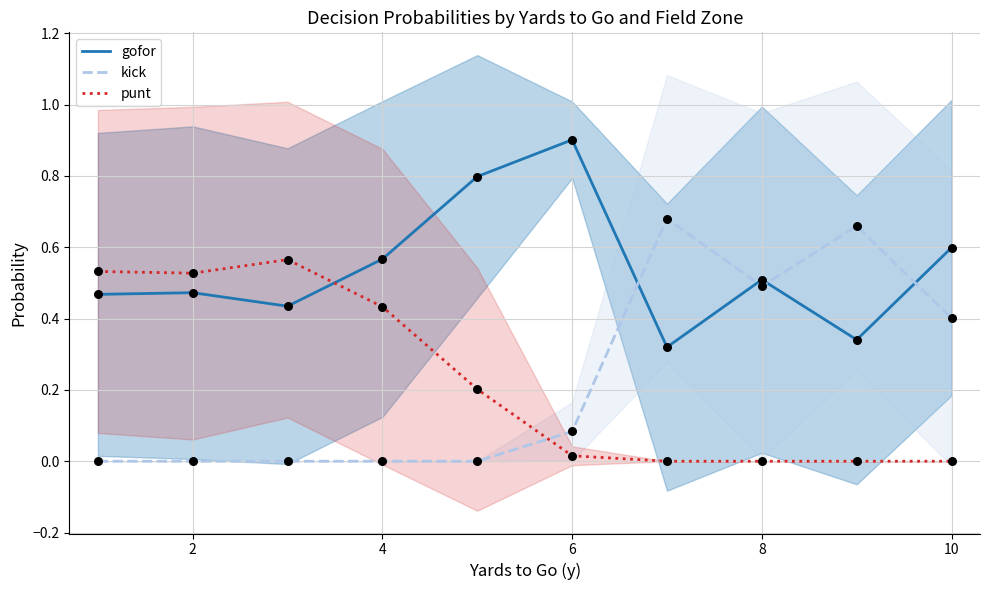

Which series has the largest total across all categories?

gofor